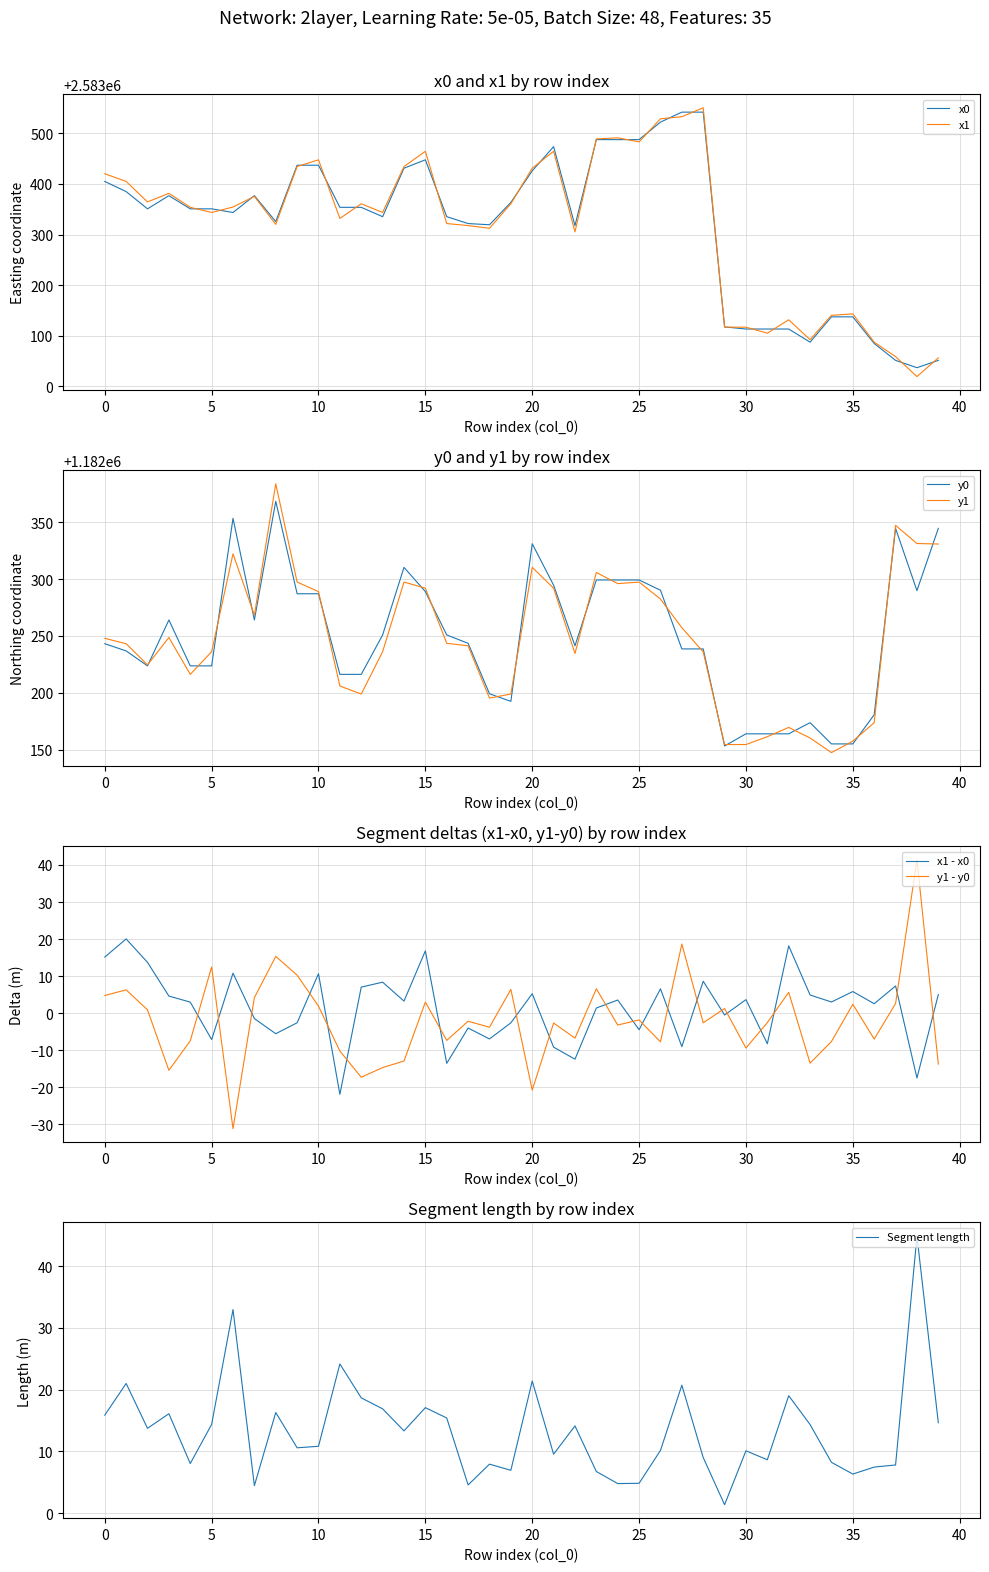

The x1 series shows 2583434.2 at 14. True or false?

True